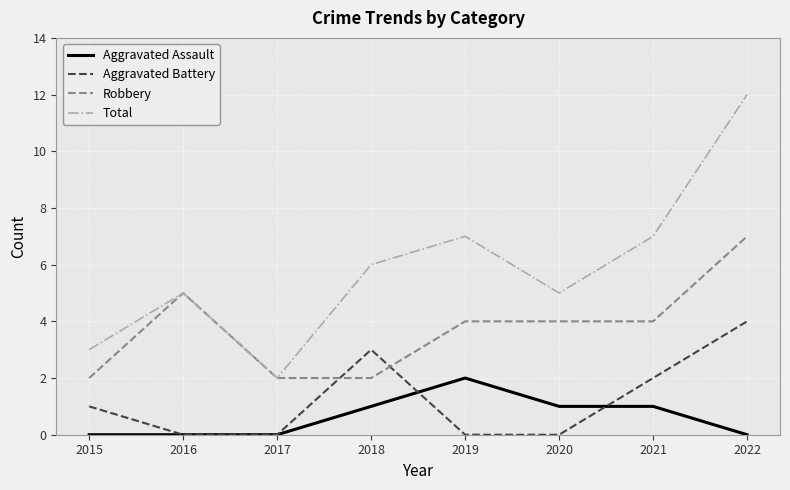

What is the average value of the Robbery series?

4